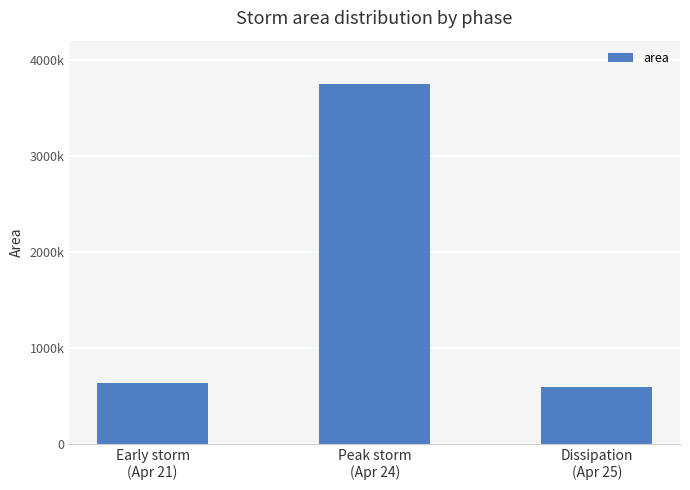

Are the bars horizontal?

No